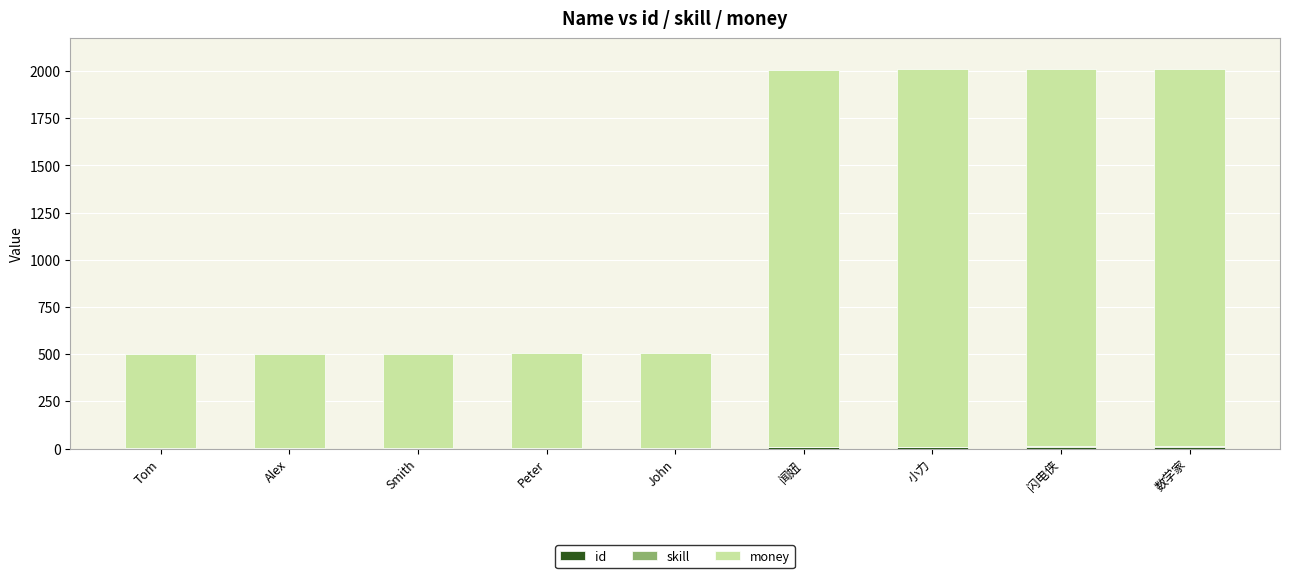

What is the difference between the money values at John and 小力?

1500